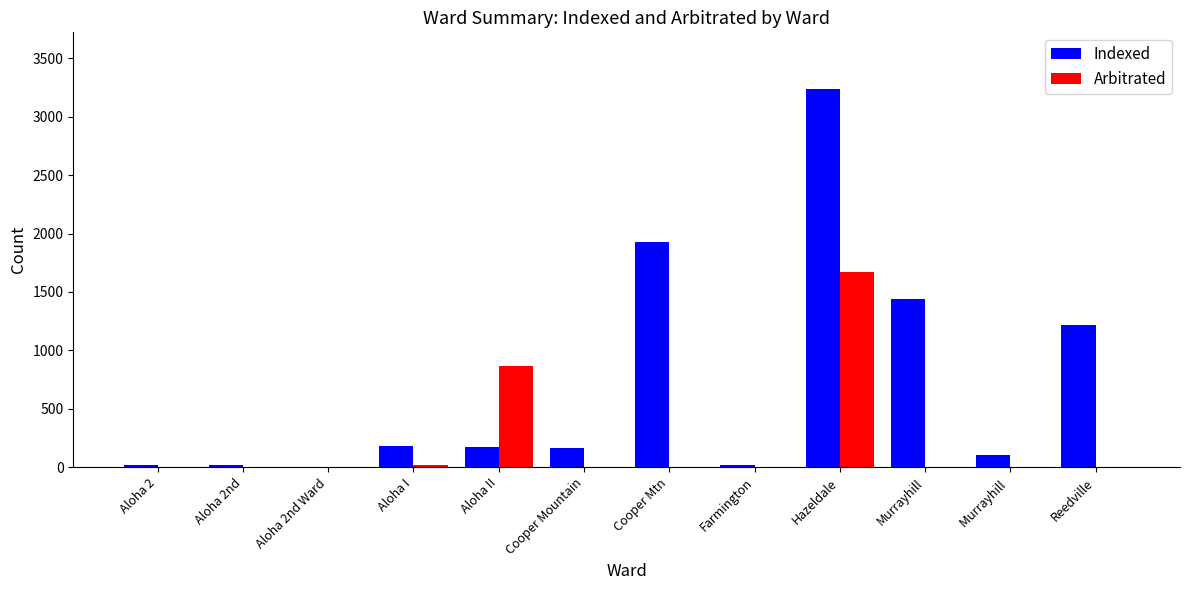

The value of Indexed at Aloha I is 180. True or false?

True